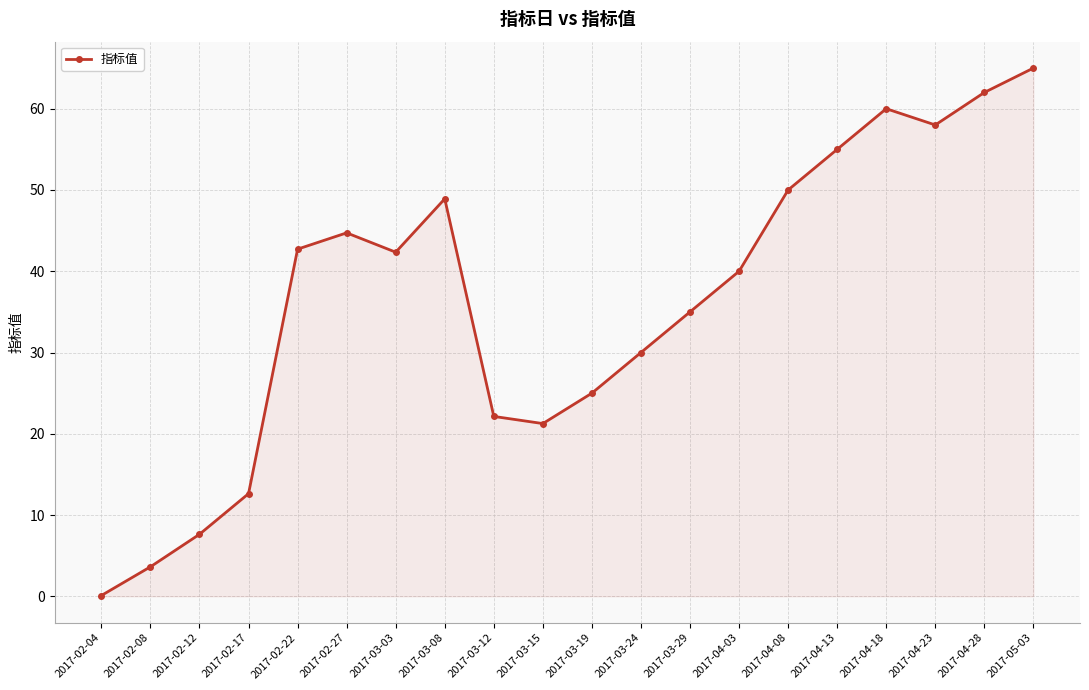

What is the greatest value displayed?

65.0